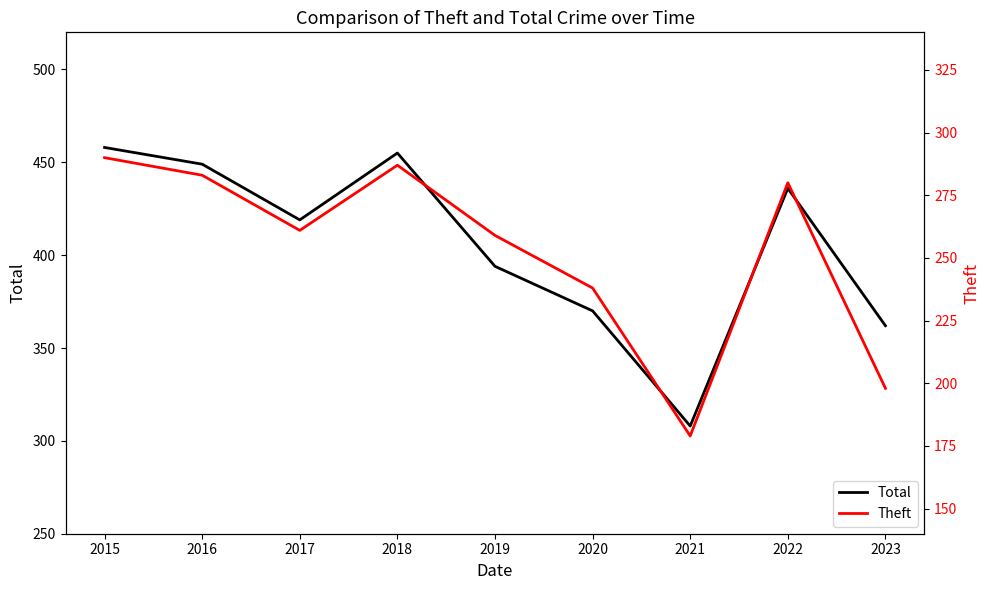

At which label is Theft closest to 234?

2020